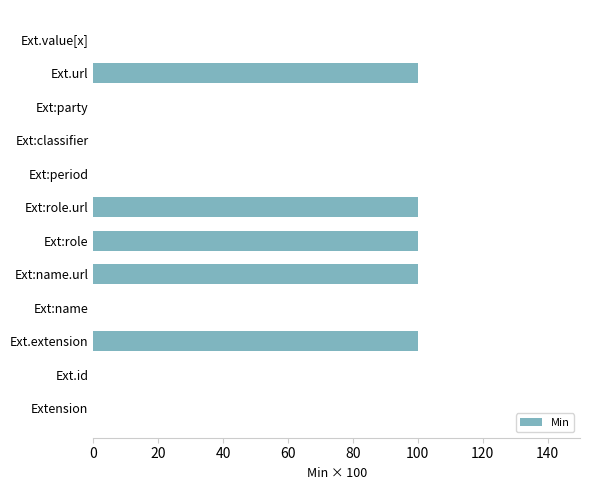

Does the chart contain stacked bars?

No